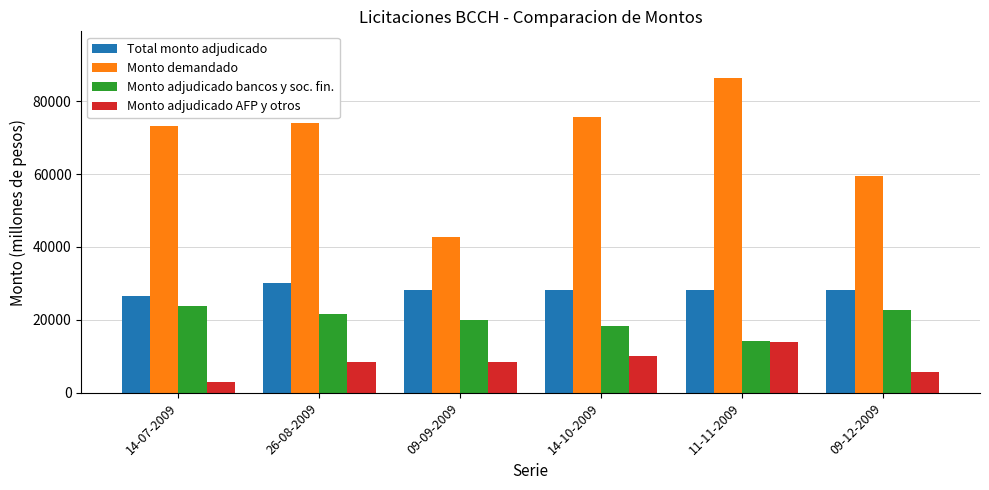

Which label corresponds to the smallest value in the chart?

14-07-2009